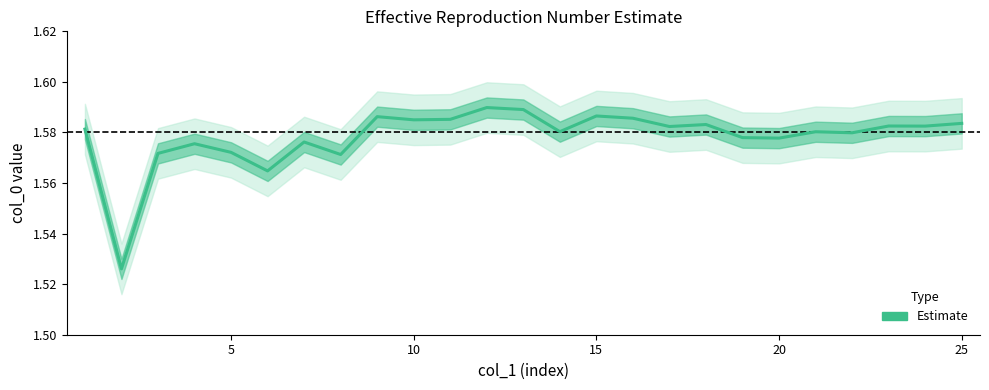

What is the maximum value shown in the chart?

1.6